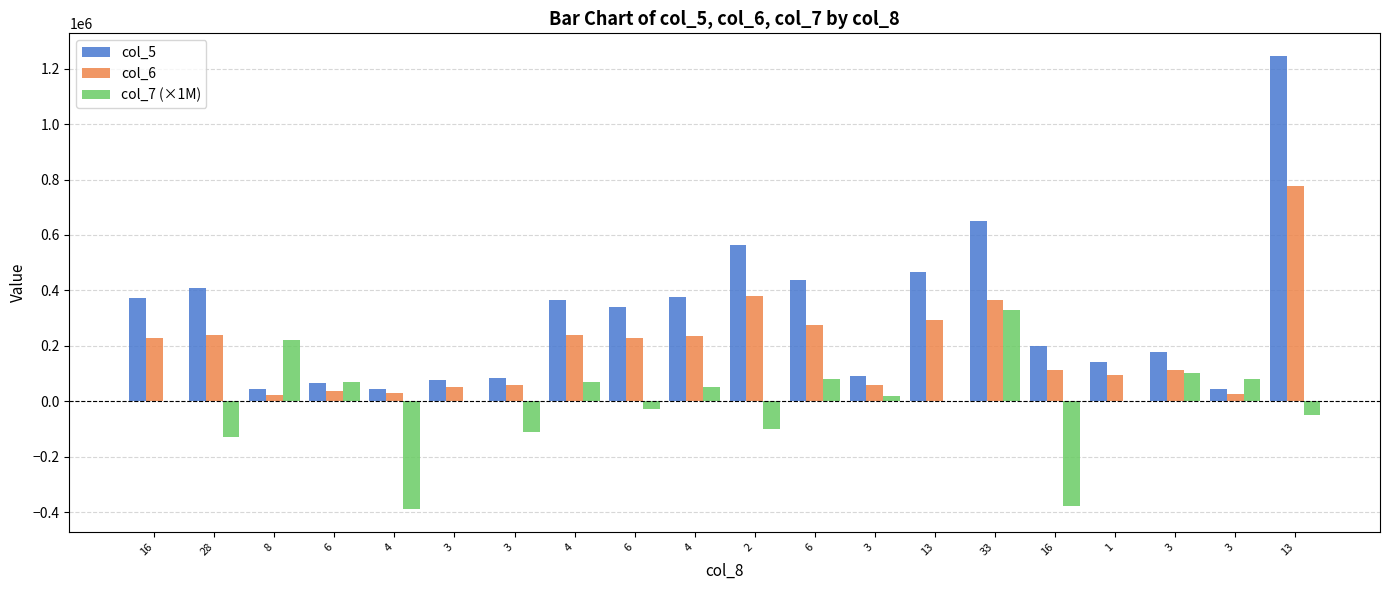

Where does the col_5 series first go above 338600?

16